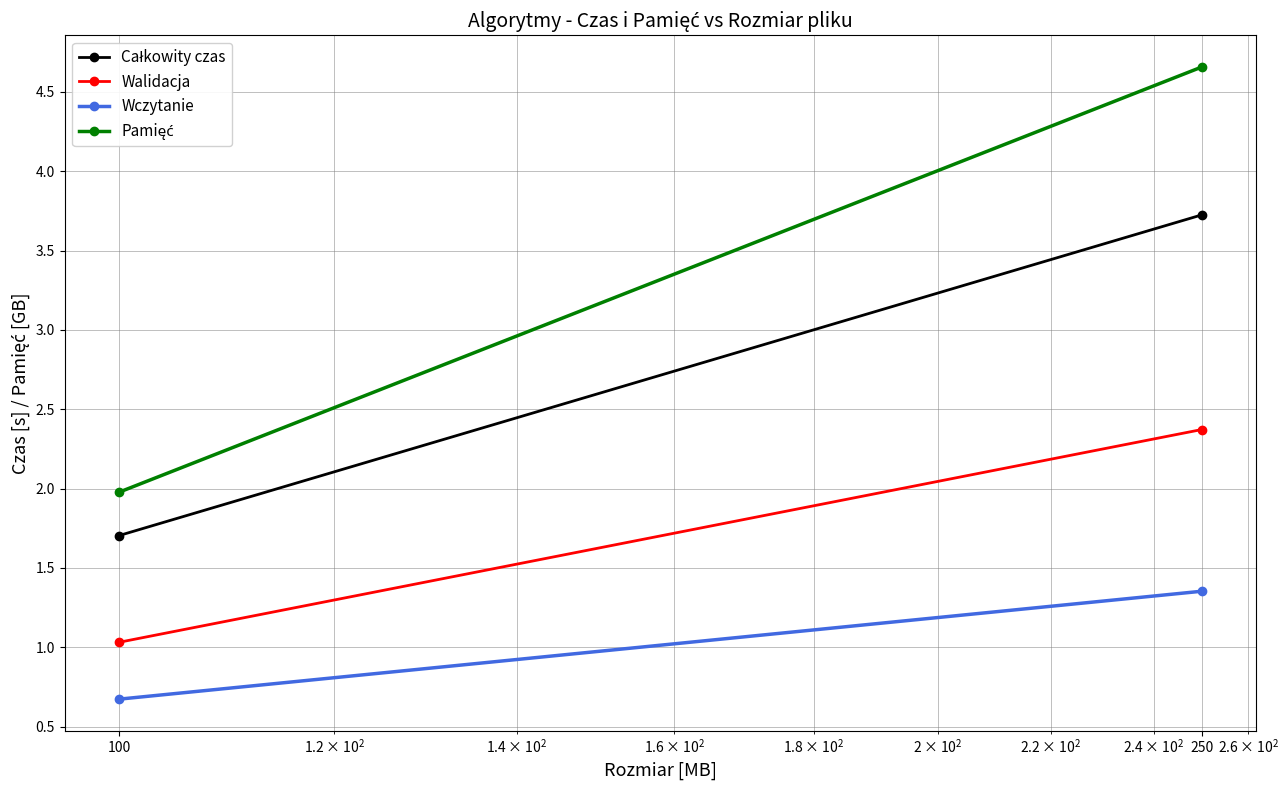

The value of Pamięć at 100 is 0.5. True or false?

False